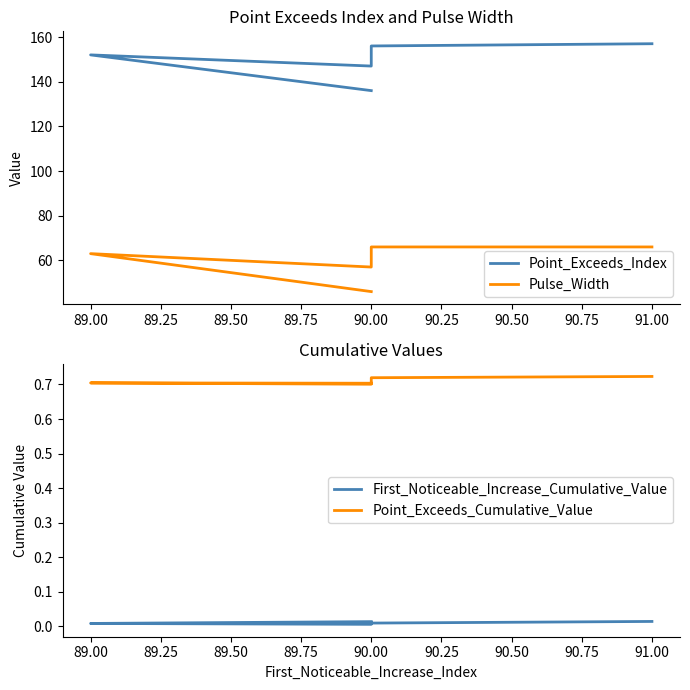

True or false: Point_Exceeds_Index and First_Noticeable_Increase_Cumulative_Value intersect in this chart.

False